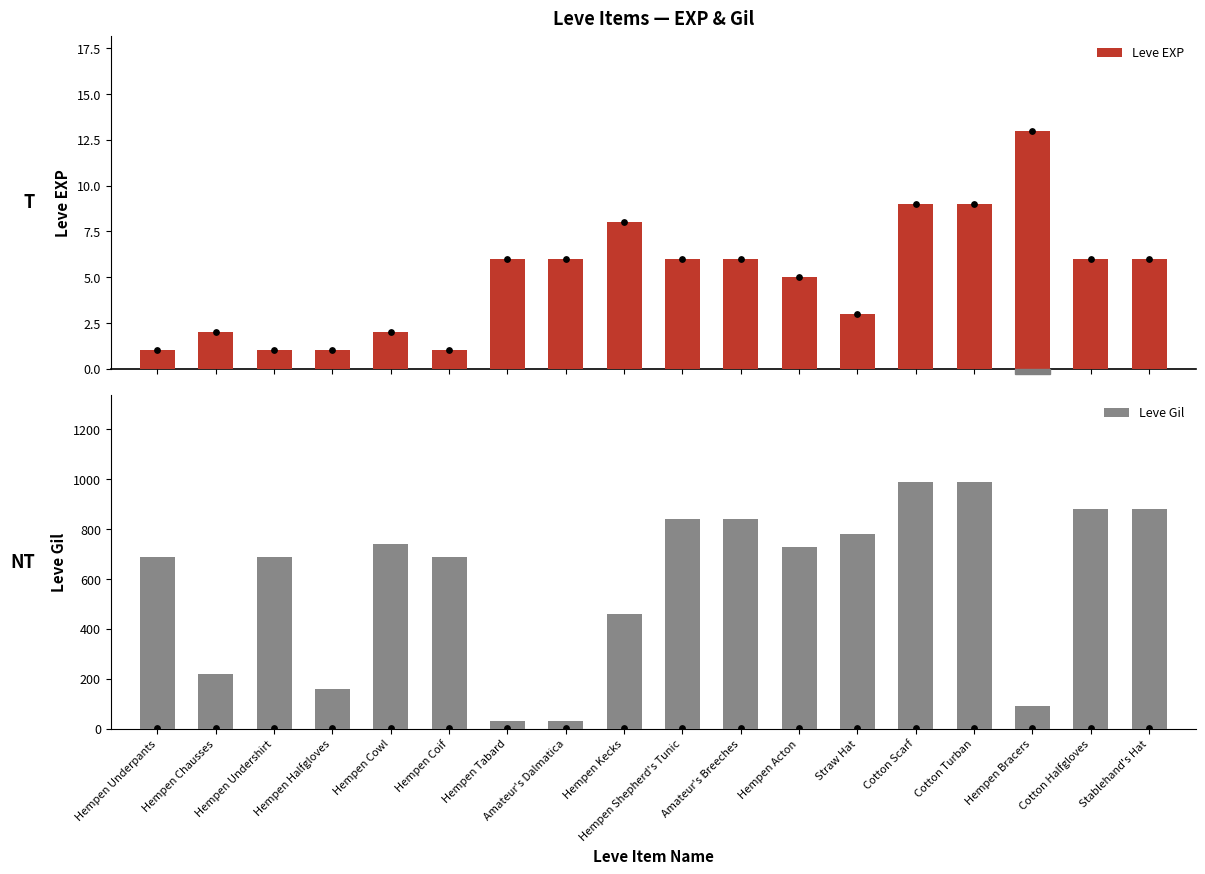

What are all the series names shown in the legend?

Leve EXP, Leve Gil